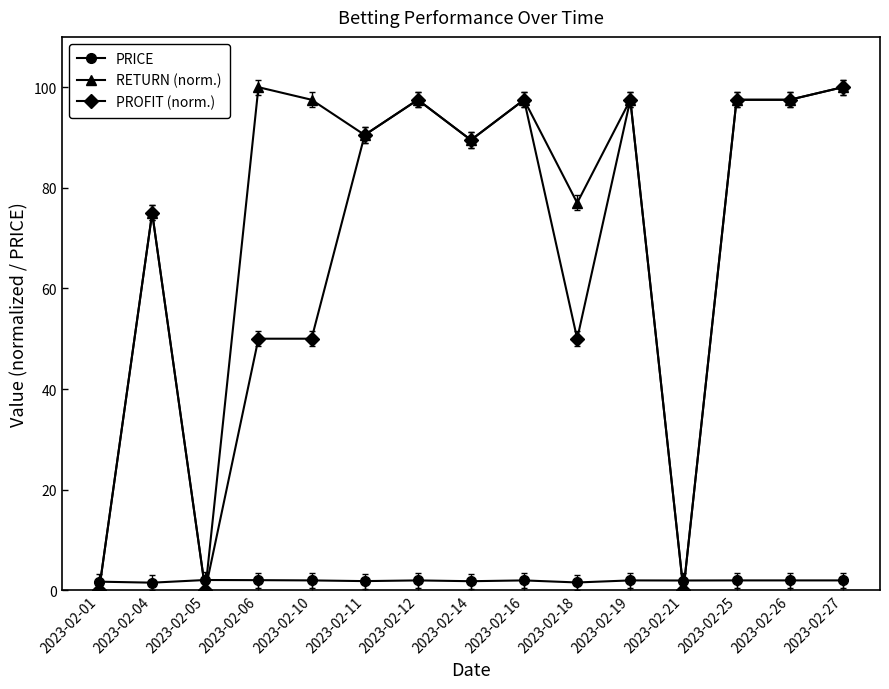

How many intersections are there between PROFIT (norm.) and PRICE?

5